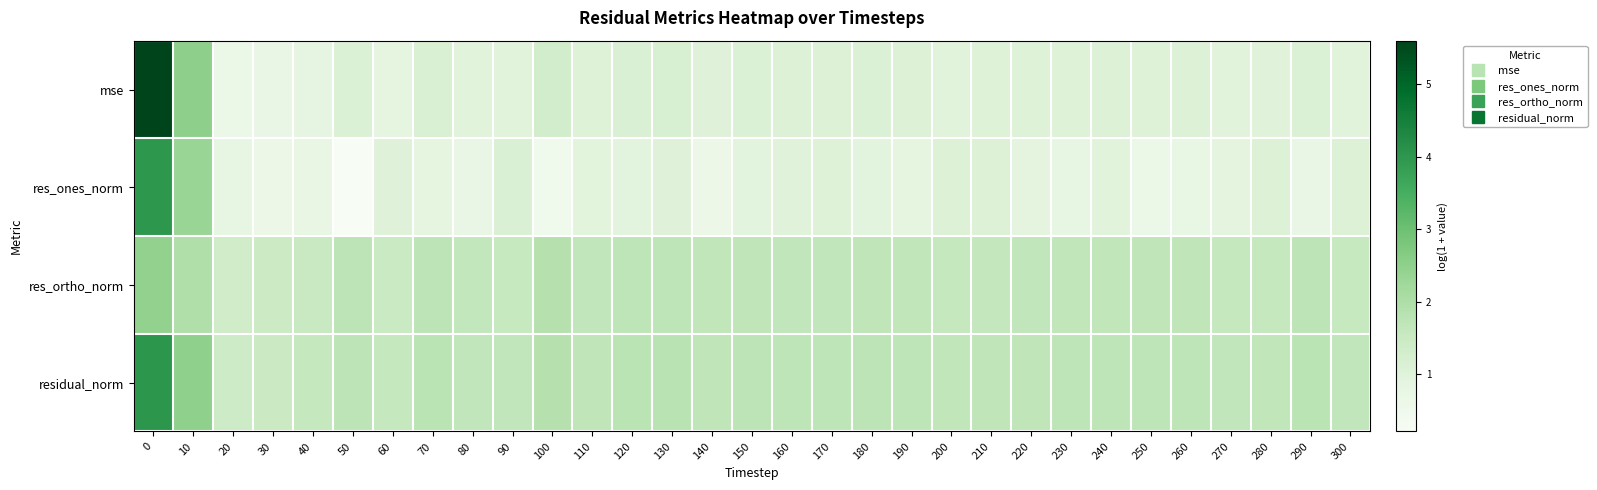

Reading left to right, extract all data points from this chart.

mse: 0=5.6	10=2.5	20=0.7	30=0.7	40=0.8	50=1.1	60=0.9	70=1.1	80=1.0	90=1.0	100=1.3	110=1.0	120=1.1	130=1.2	140=1.0	150=1.1	160=1.1	170=1.1	180=1.1	190=1.1	200=1.0	210=1.0	220=1.0	230=1.1	240=1.1	250=1.0	260=1.1	270=1.0	280=1.0	290=1.1	300=1.0
res_ones_norm: 0=4.0	10=2.3	20=0.8	30=0.6	40=0.8	50=0.2	60=1.0	70=0.9	80=0.7	90=1.1	100=0.5	110=0.9	120=0.9	130=1.0	140=0.6	150=0.9	160=1.0	170=1.0	180=0.9	190=0.9	200=1.1	210=1.1	220=0.9	230=0.8	240=0.9	250=0.6	260=0.8	270=0.9	280=1.1	290=0.7	300=1.1
res_ortho_norm: 0=2.5	10=1.9	20=1.4	30=1.4	40=1.5	50=1.7	60=1.5	70=1.7	80=1.6	90=1.6	100=1.9	110=1.6	120=1.7	130=1.7	140=1.7	150=1.7	160=1.7	170=1.6	180=1.7	190=1.7	200=1.6	210=1.6	220=1.7	230=1.7	240=1.7	250=1.7	260=1.7	270=1.6	280=1.6	290=1.7	300=1.6
residual_norm: 0=4.0	10=2.5	20=1.4	30=1.5	40=1.6	50=1.7	60=1.6	70=1.8	80=1.7	90=1.7	100=1.9	110=1.7	120=1.8	130=1.8	140=1.7	150=1.7	160=1.7	170=1.7	180=1.7	190=1.7	200=1.7	210=1.7	220=1.7	230=1.7	240=1.7	250=1.7	260=1.7	270=1.6	280=1.7	290=1.7	300=1.7